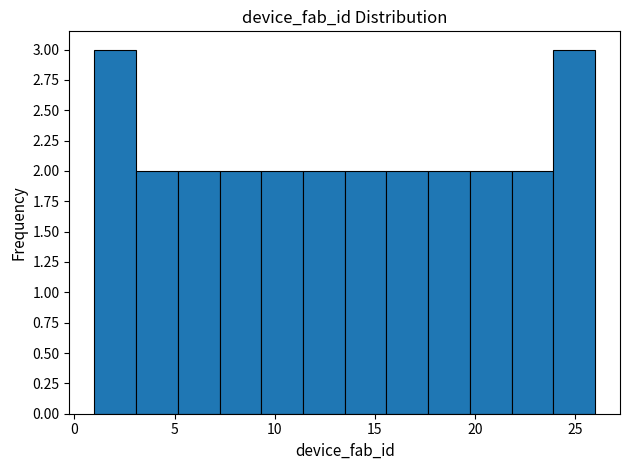

Reading left to right, transcribe this chart: for each bar, give the range it covers on the x-axis and its height. Neither the bar edges nor the heights are printed on the chart, so give them approximately, as read against the axes.

1.0 to 3.0: 3
3.0 to 5.0: 2
5.0 to 7.5: 2
7.5 to 9.5: 2
9.5 to 11.5: 2
11.5 to 13.5: 2
13.5 to 15.5: 2
15.5 to 17.5: 2
17.5 to 20.0: 2
20.0 to 22.0: 2
22.0 to 24.0: 2
24.0 to 26.0: 3